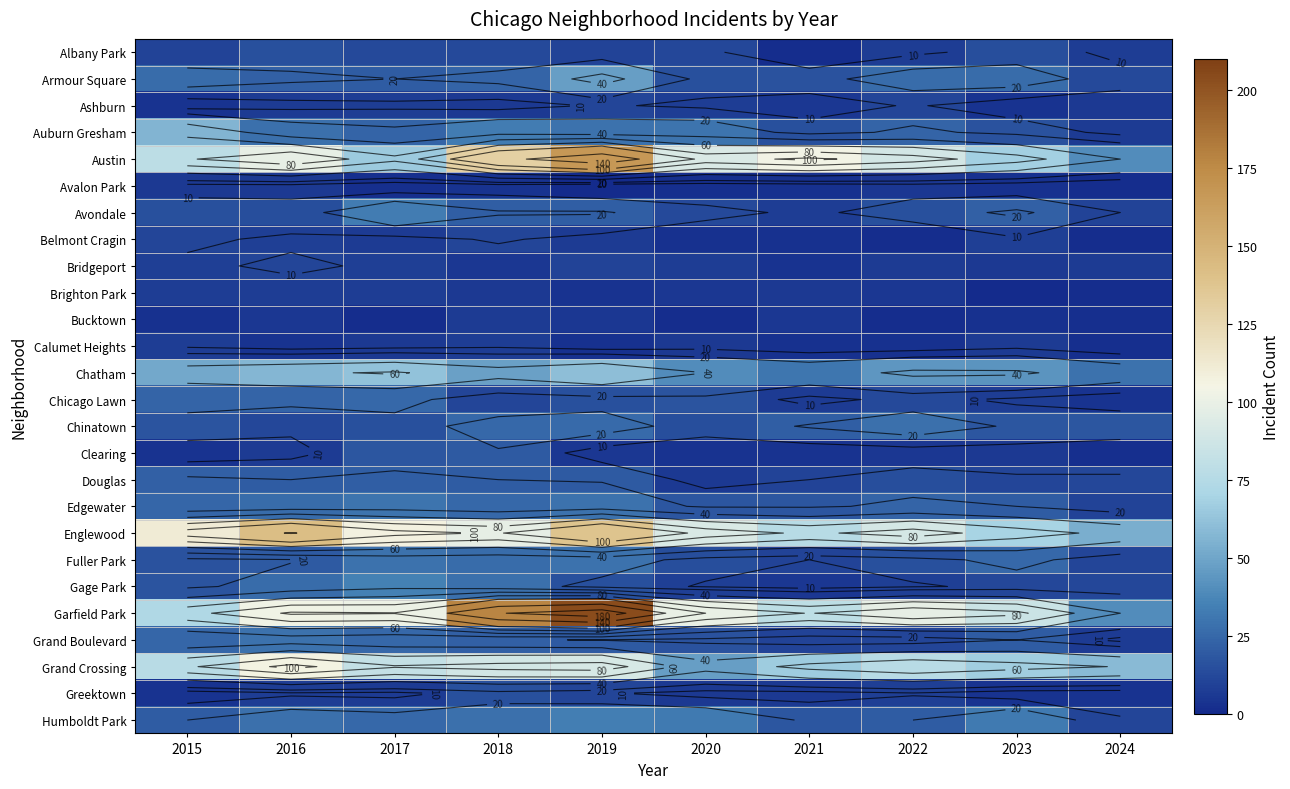

Which label corresponds to the smallest value in the chart?

2019